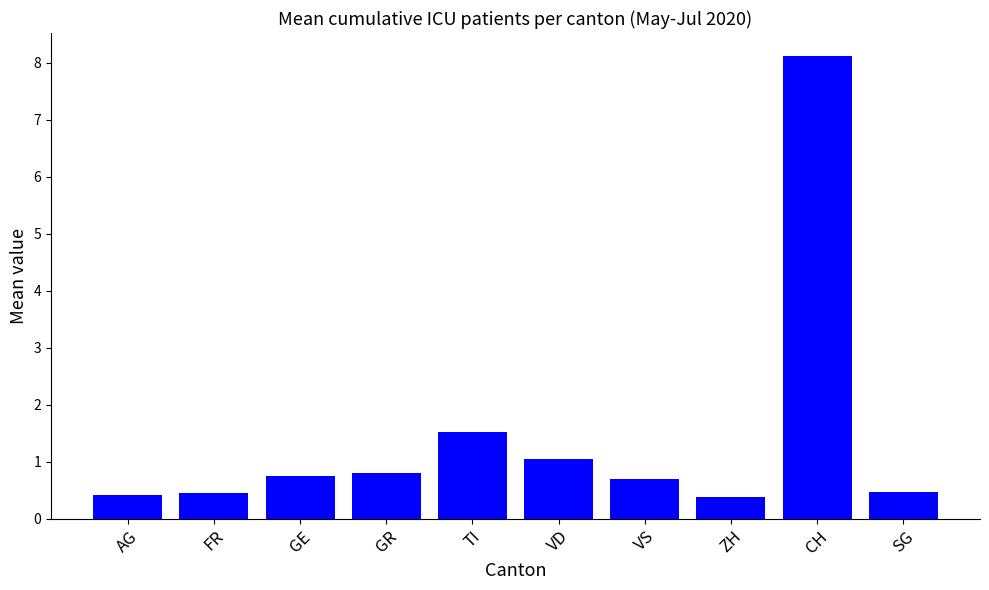

The chart shows a value of 0.5 at FR. True or false?

True